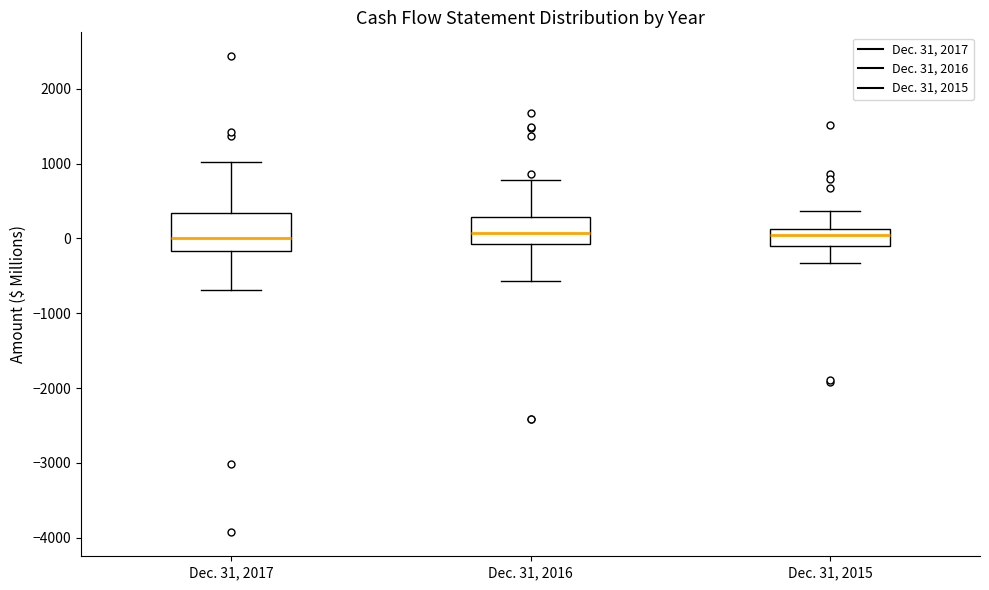

Which box is the tallest, from its lower edge to its upper edge?

Dec. 31, 2017